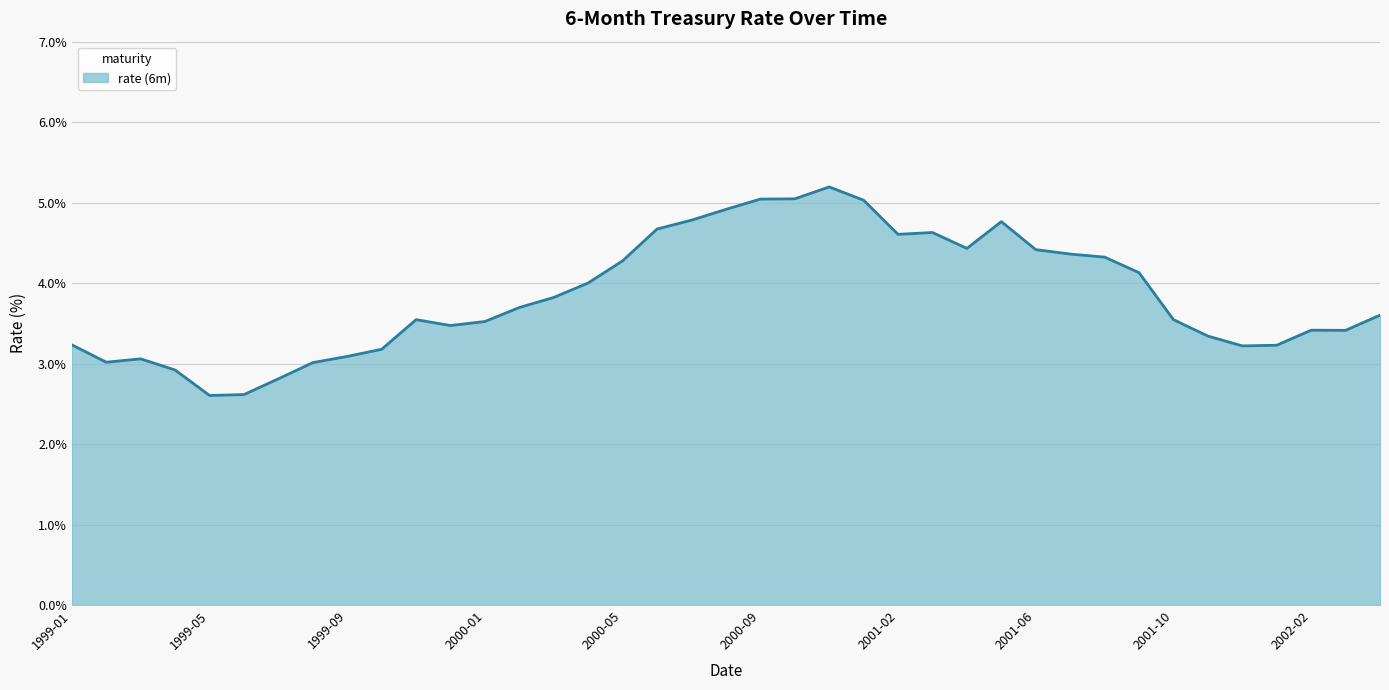

What is the smallest value displayed?

2.6